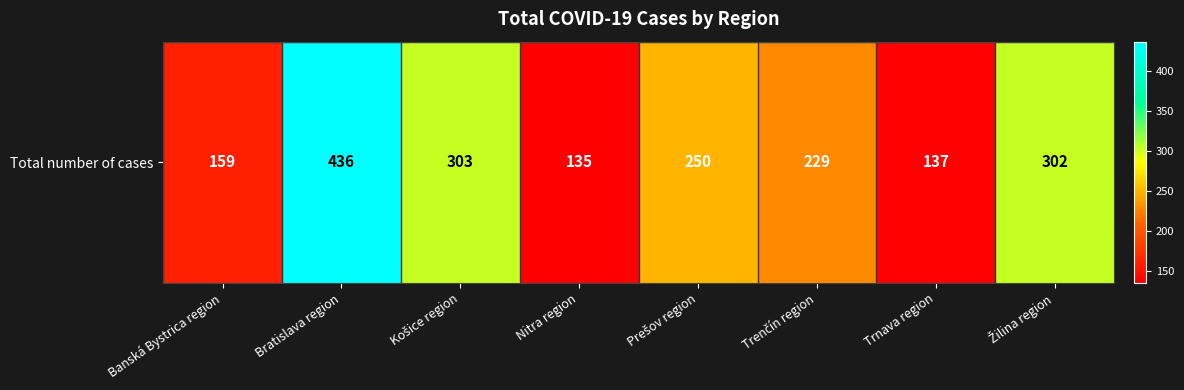

Which category has the lowest value across all series?

Nitra region